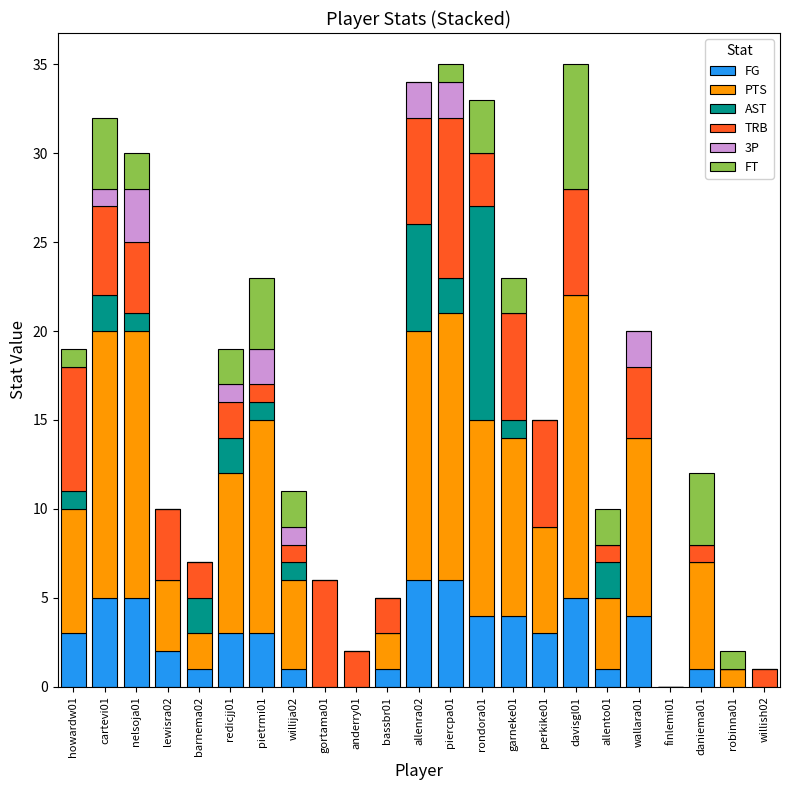

What is the highest value of the FG series?

6